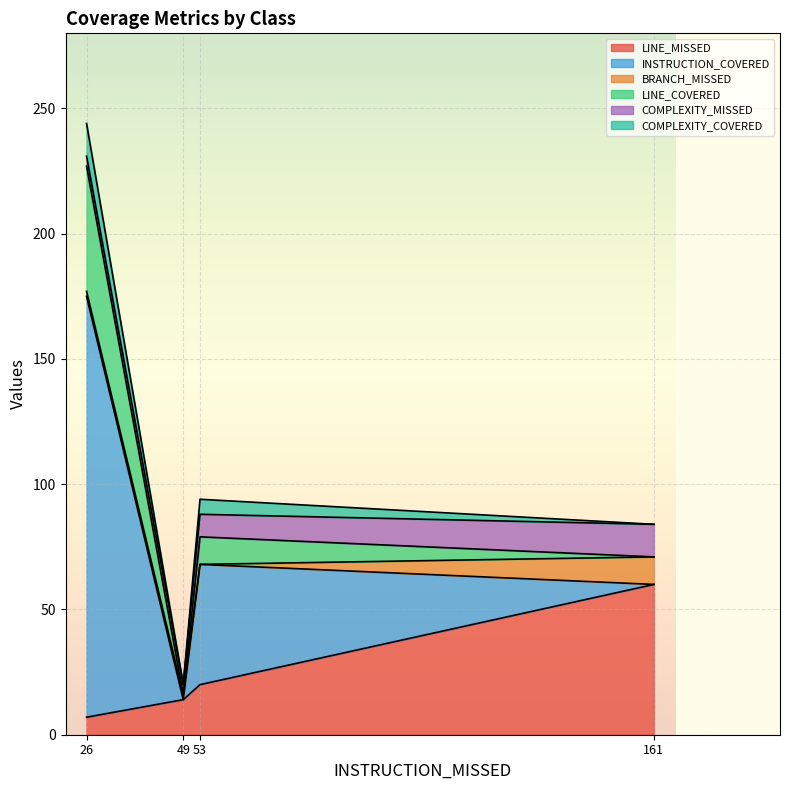

At VaccinationApplication, list the series in order from smallest to largest.

INSTRUCTION_COVERED, LINE_COVERED, COMPLEXITY_COVERED, BRANCH_MISSED, COMPLEXITY_MISSED, LINE_MISSED